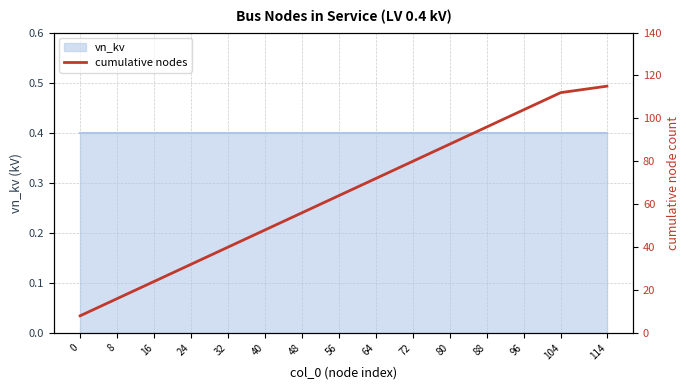

What is the difference between the values at 72 and 24?

48